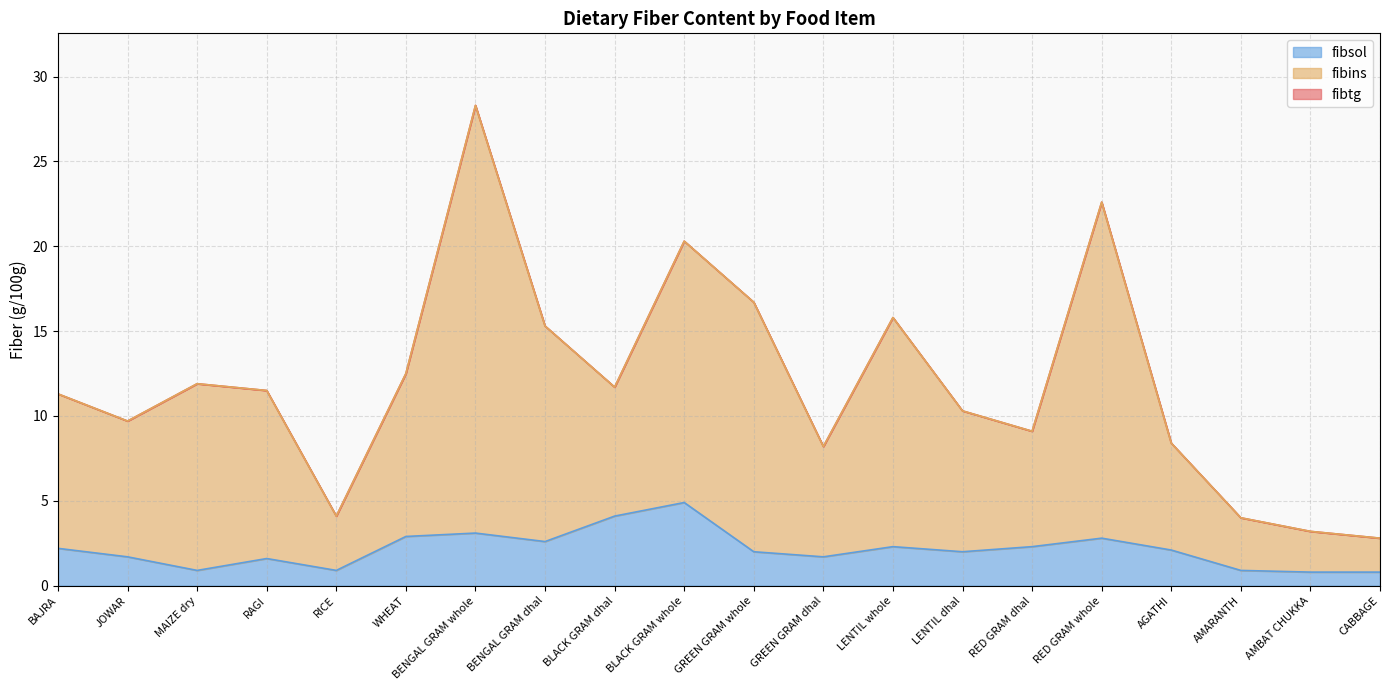

True or false: fibtg and fibsol intersect in this chart.

False